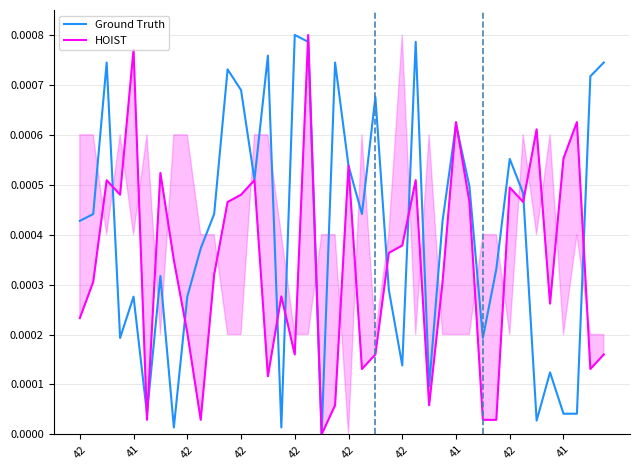

At which category does HOIST reach its first local valley?

42